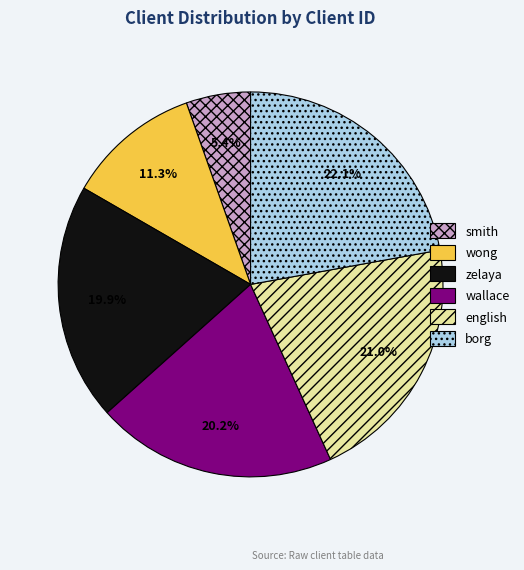

What percentage is the borg slice, to the nearest percent?

22%